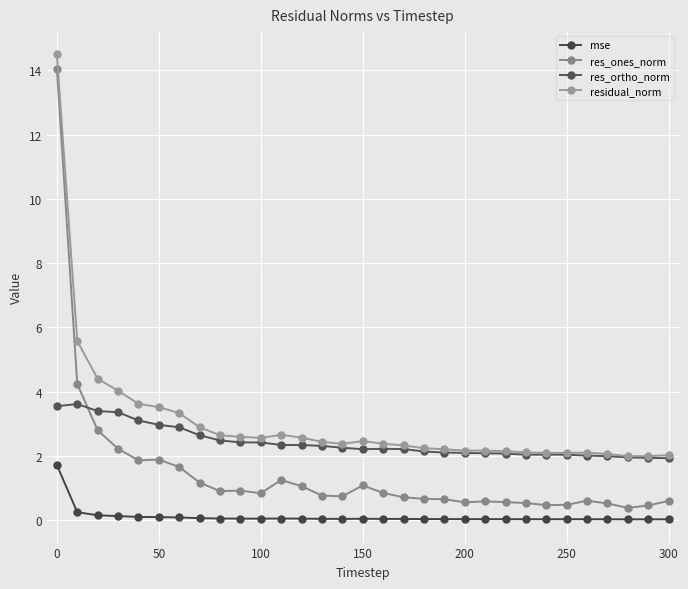

How many lines are shown in the chart?

4